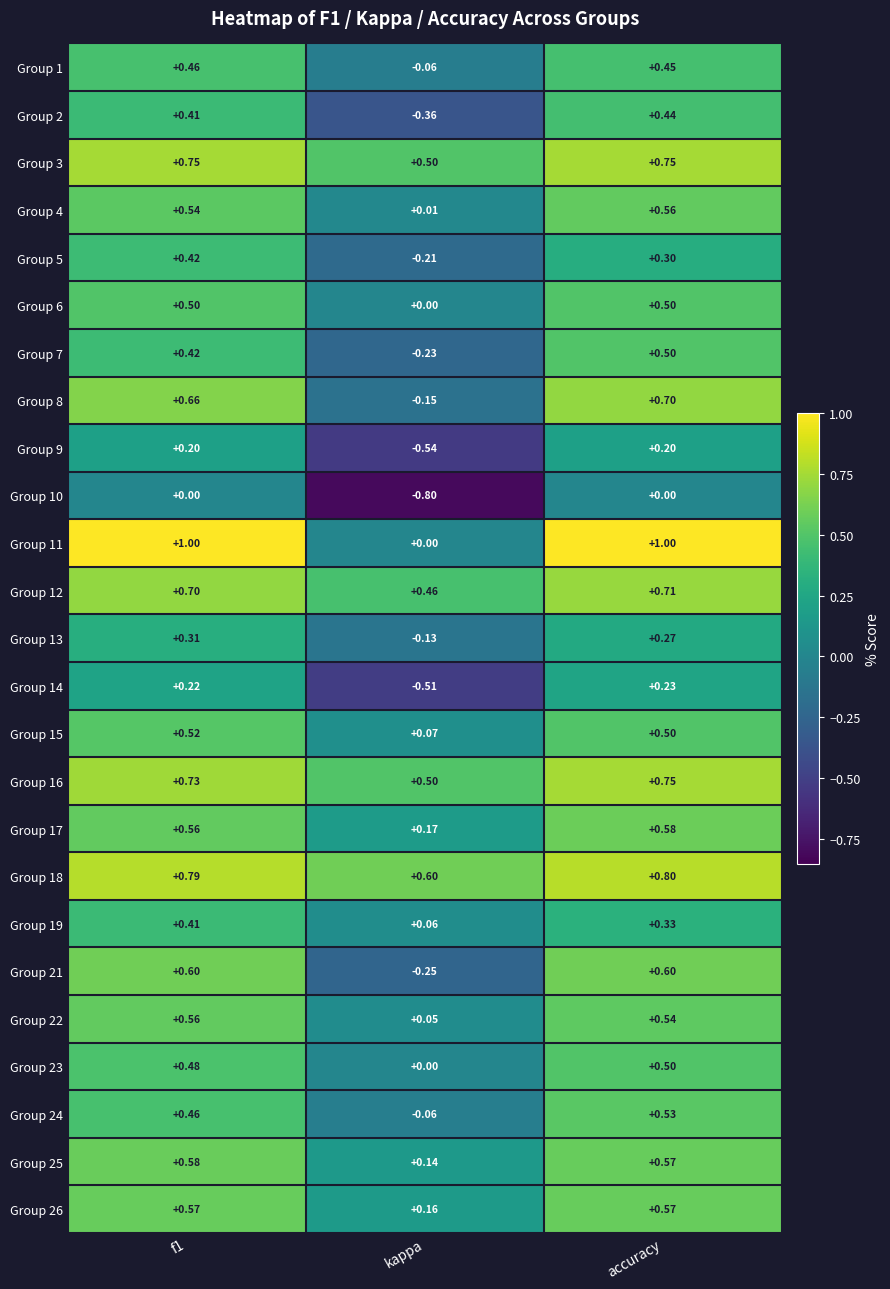

At which label does Group 5 reach its minimum?

kappa